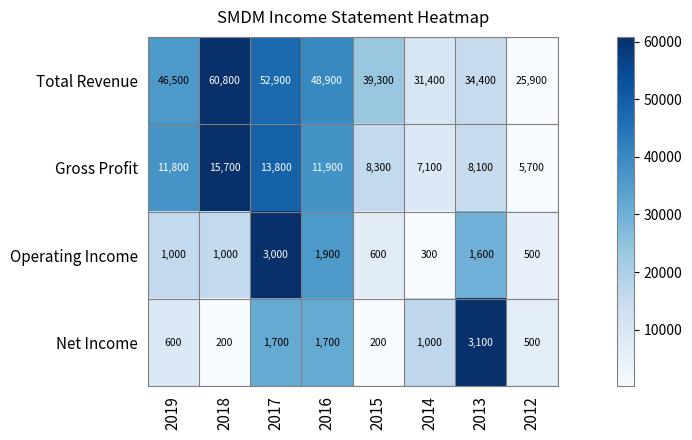

Which series has the largest total across all categories?

Total Revenue